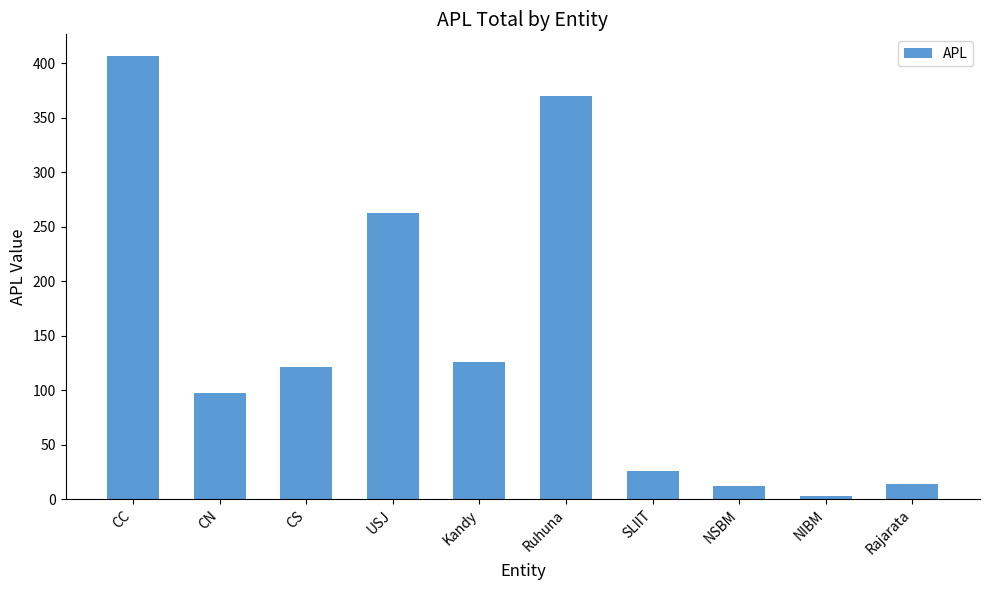

What is the label of the 6th bar from the right?

Kandy